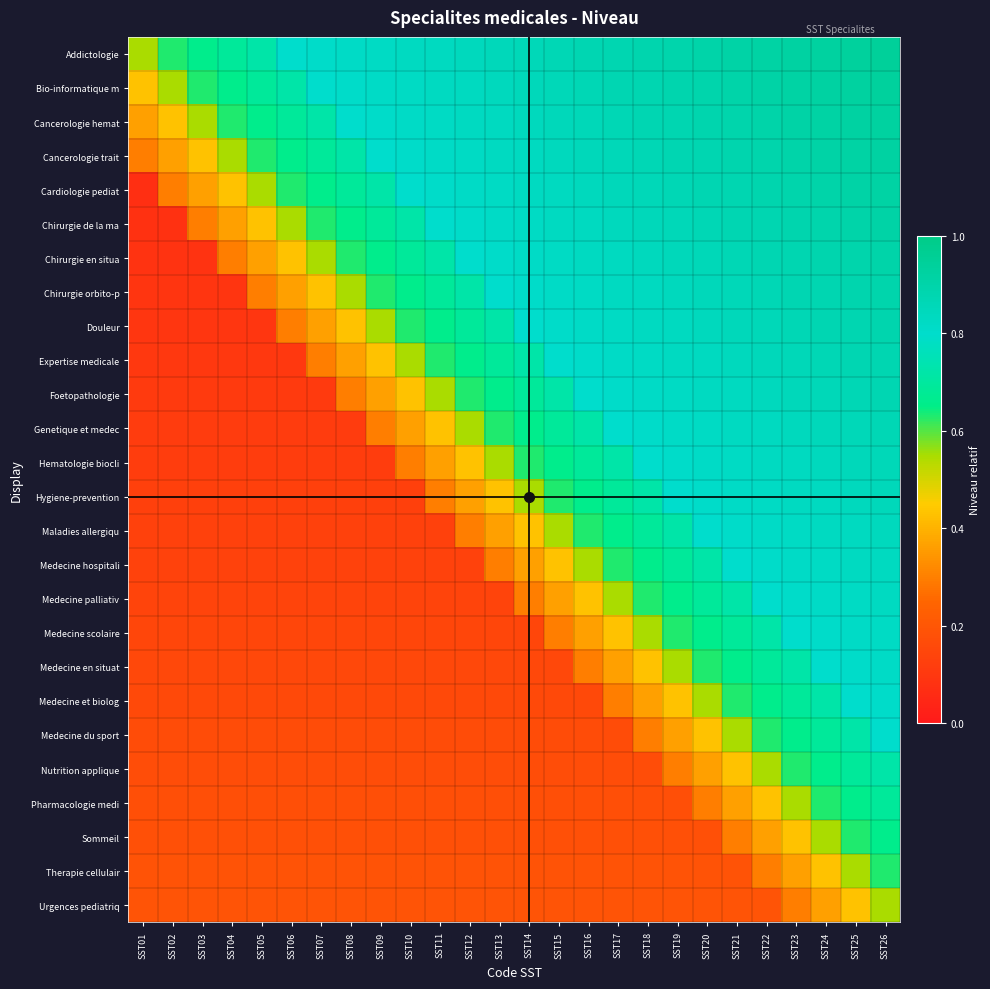

At which category is the sum across all series the highest?

SST26